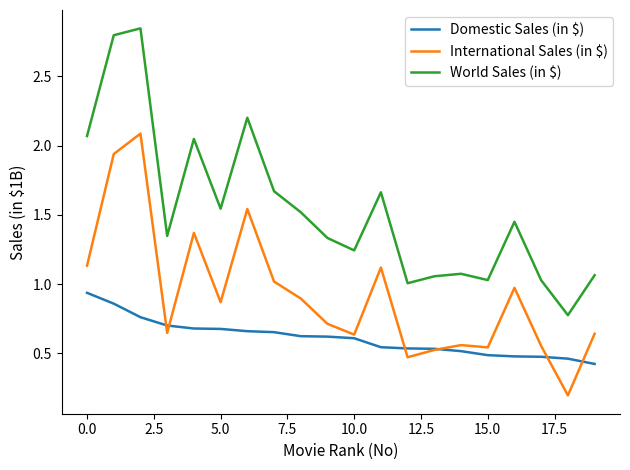

What is the minimum value for Domestic Sales (in $)?

0.4